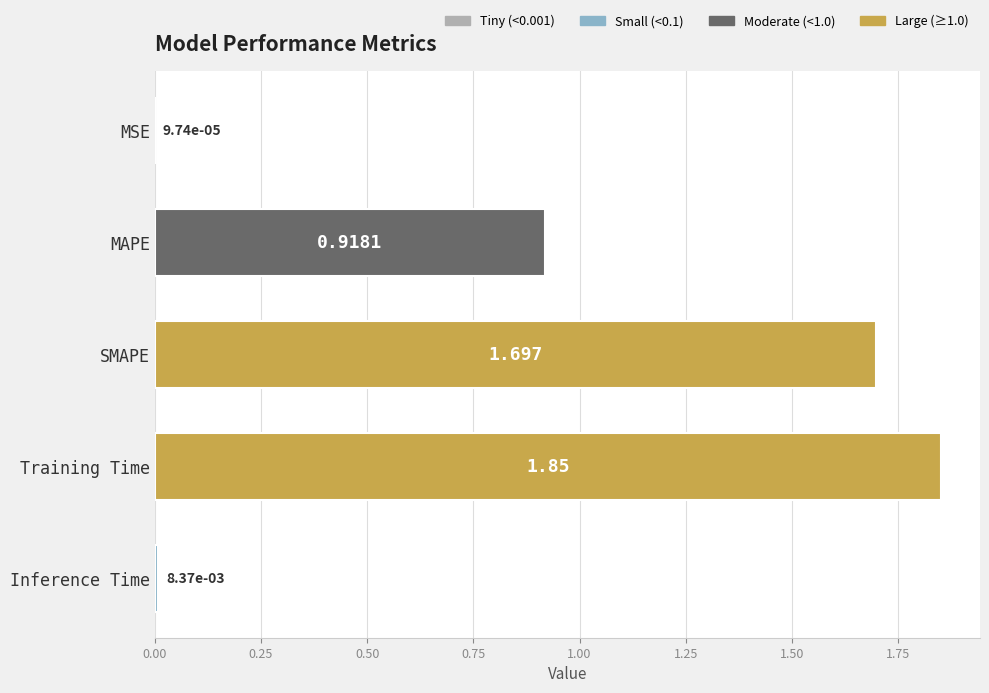

Between Training Time and MAPE, which is larger?

Training Time